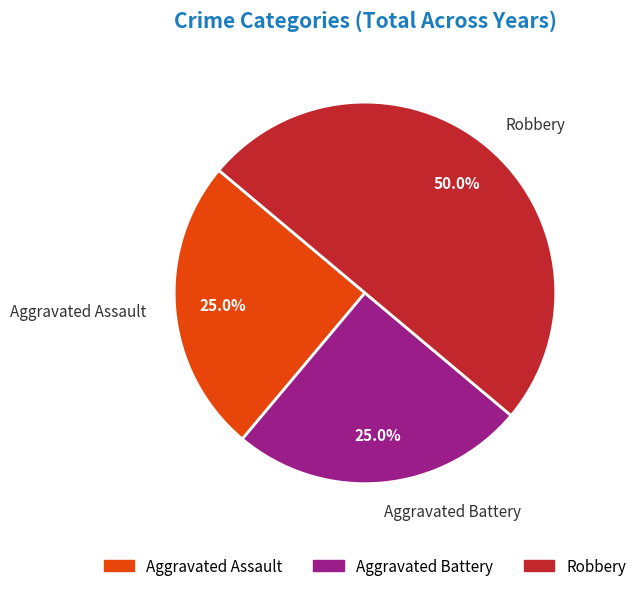

To the nearest percent, what is the difference between the largest and smallest slice percentages?

25%